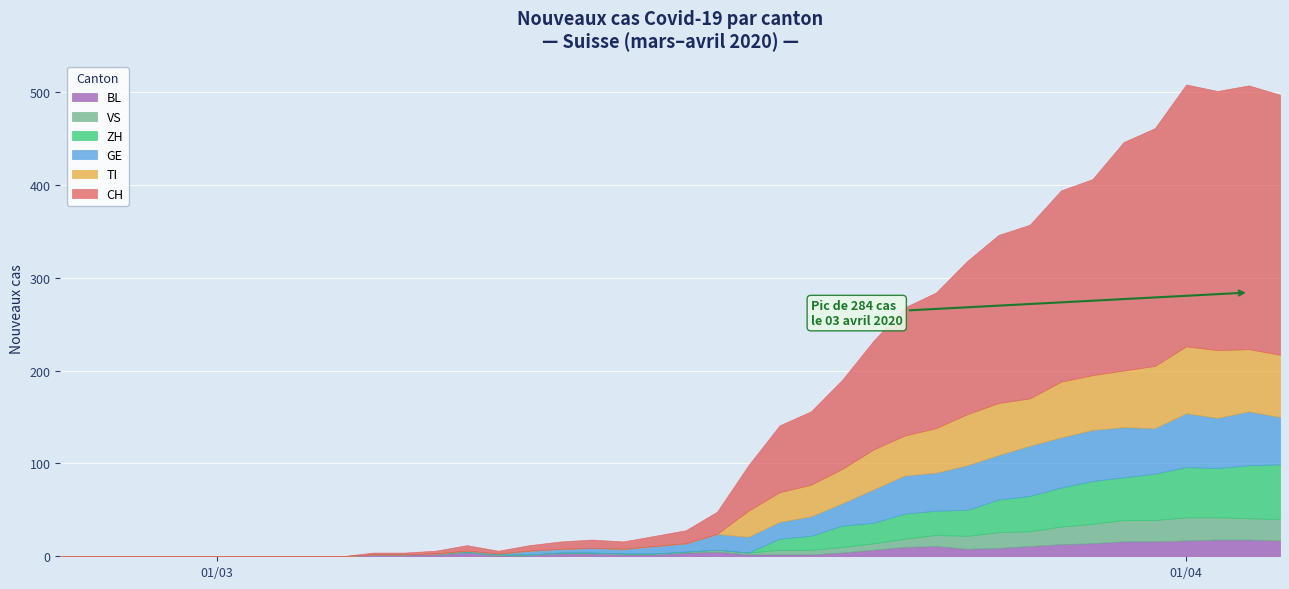

Rank the series at 37 from highest to lowest value.

CH, TI, GE, ZH, VS, BL